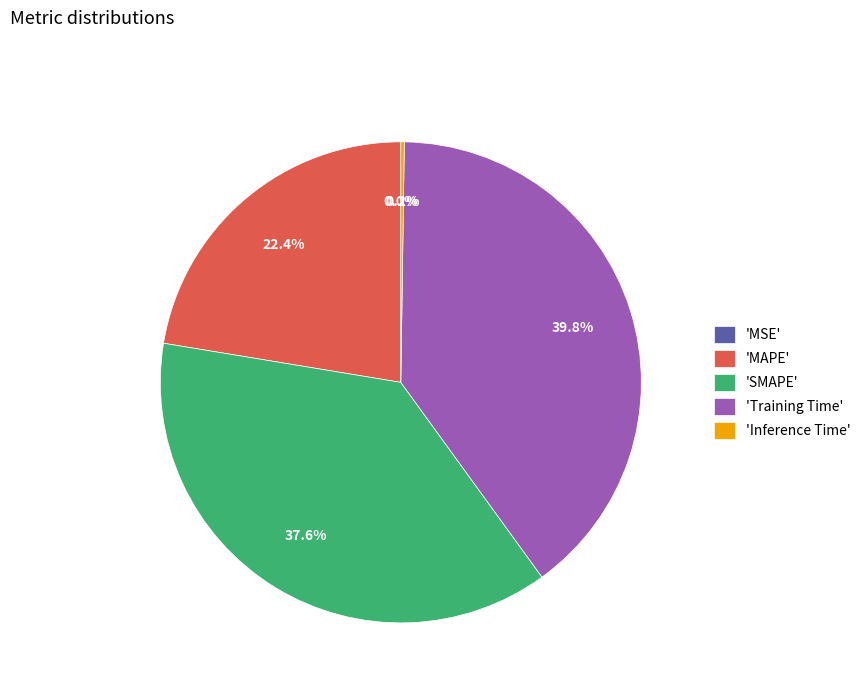

What is the largest slice in the pie chart?

'Training Time'